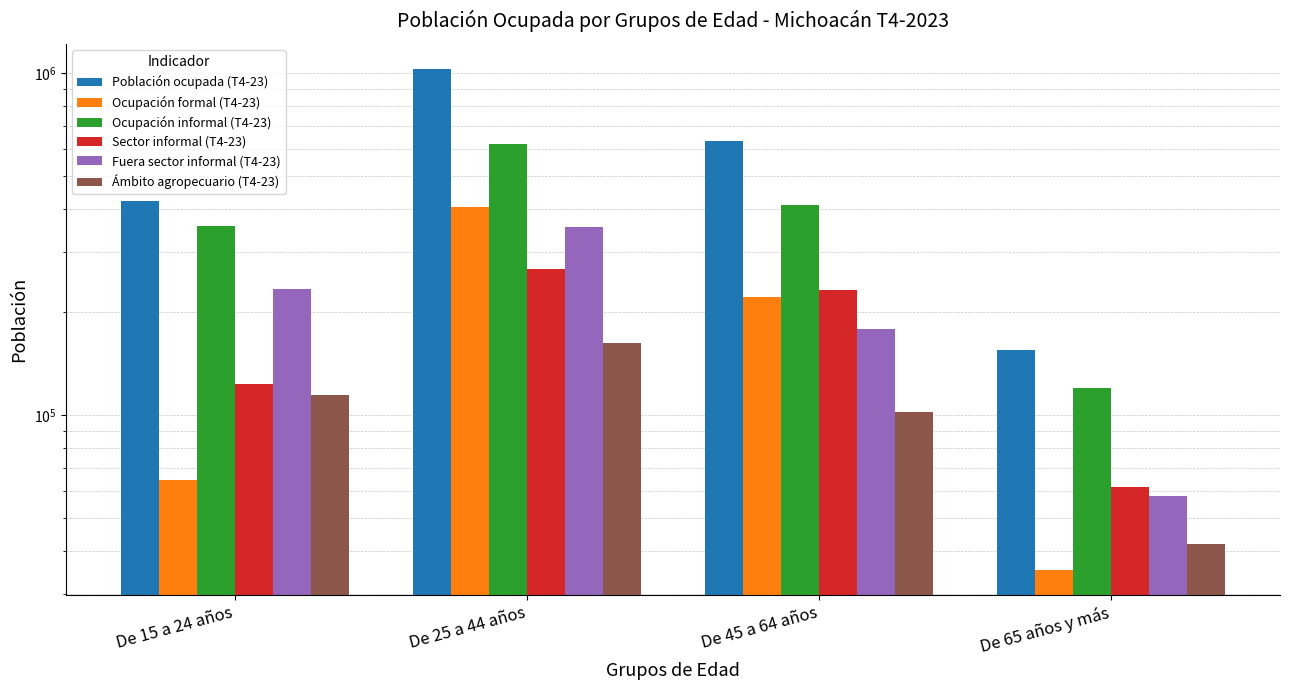

Where is Ocupación formal (T4-23) nearest to the value 220862?

De 45 a 64 años